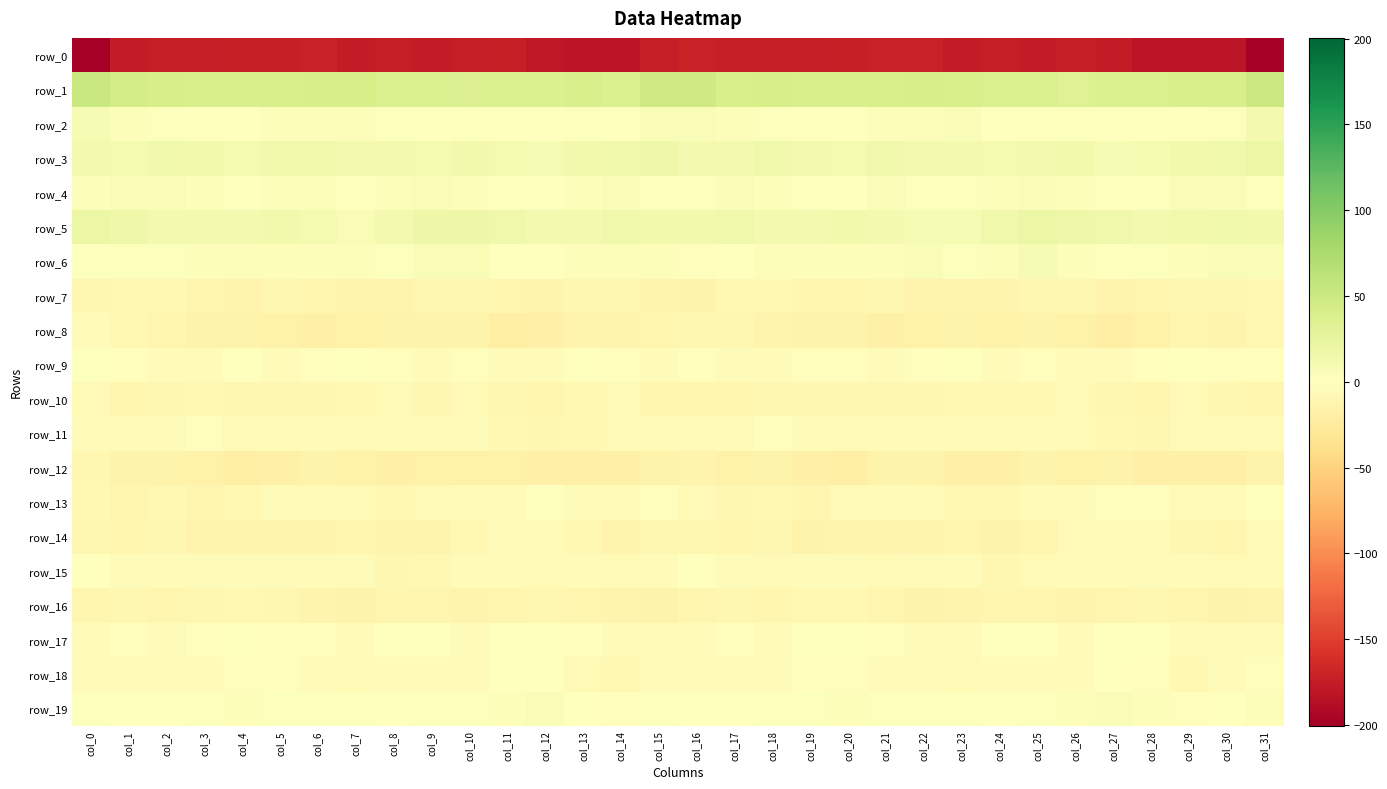

Which series has the largest total across all categories?

row_1